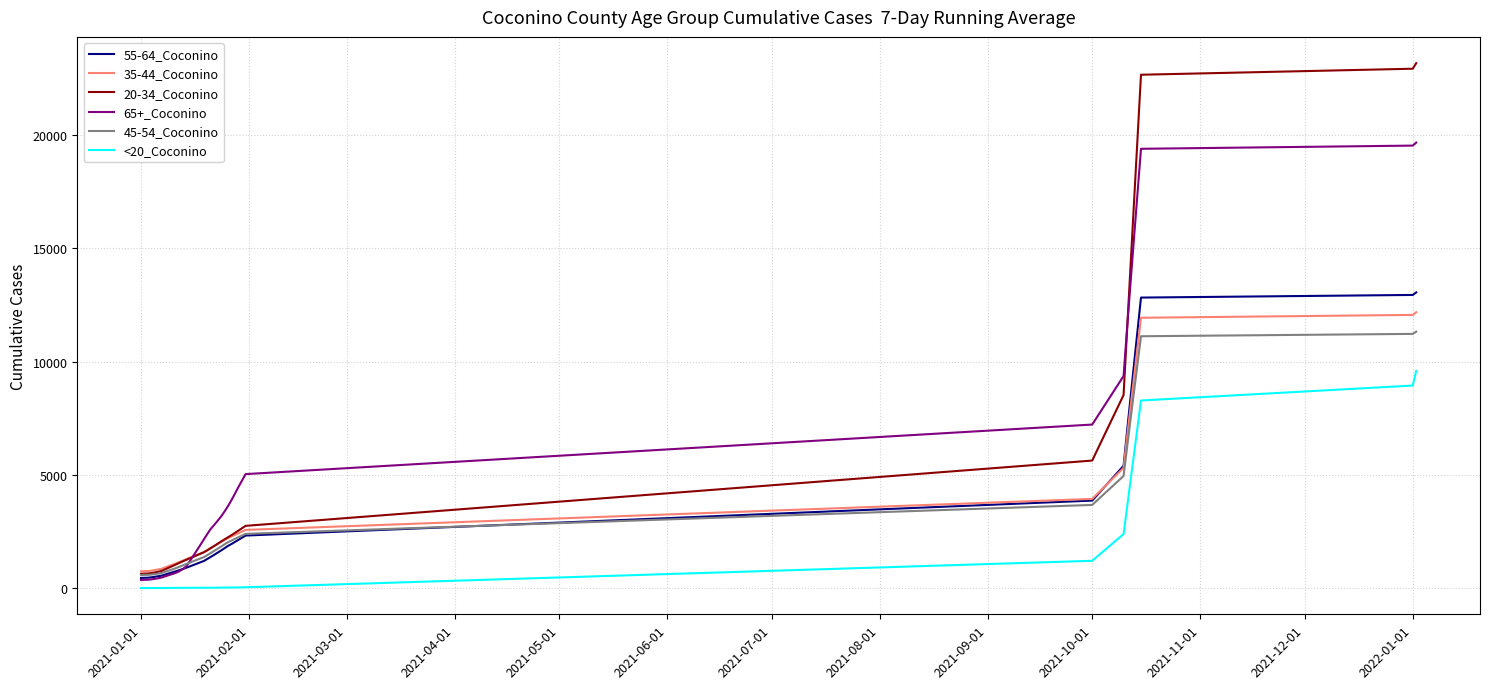

Which series has the largest range (max minus min)?

20-34_Coconino